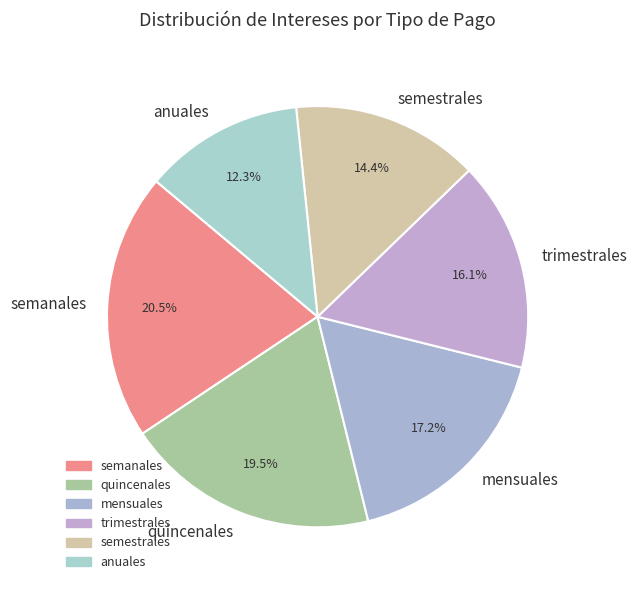

What percentage do semestrales and semanales together represent?

34.9%